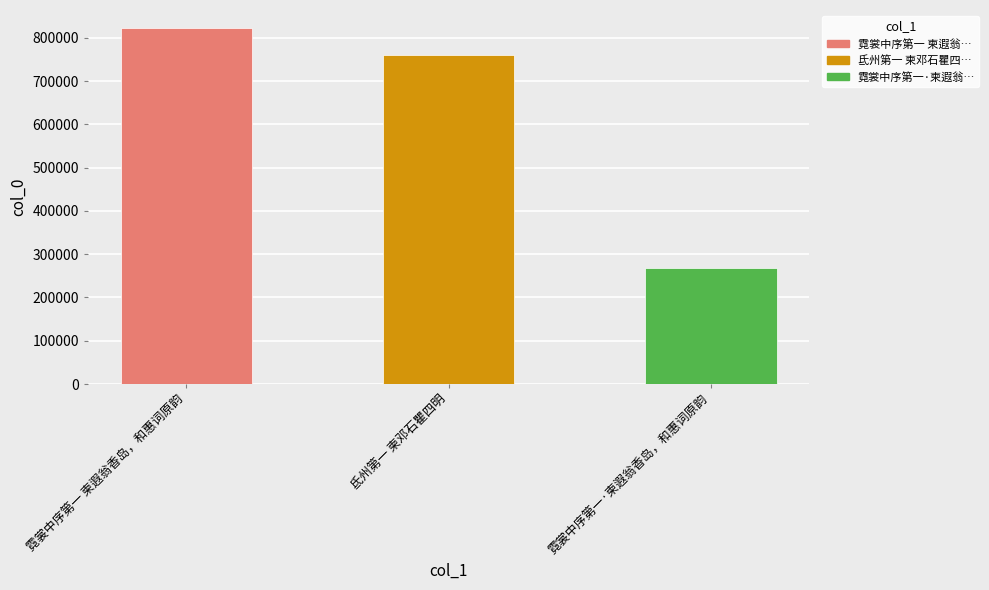

Reading left to right, extract all data points from this chart.

霓裳中序第一 柬遐翁香岛，和惠词原韵=823380	氐州第一 柬邓石瞿四明=761288	霓裳中序第一·柬遐翁香岛，和惠词原韵=269267